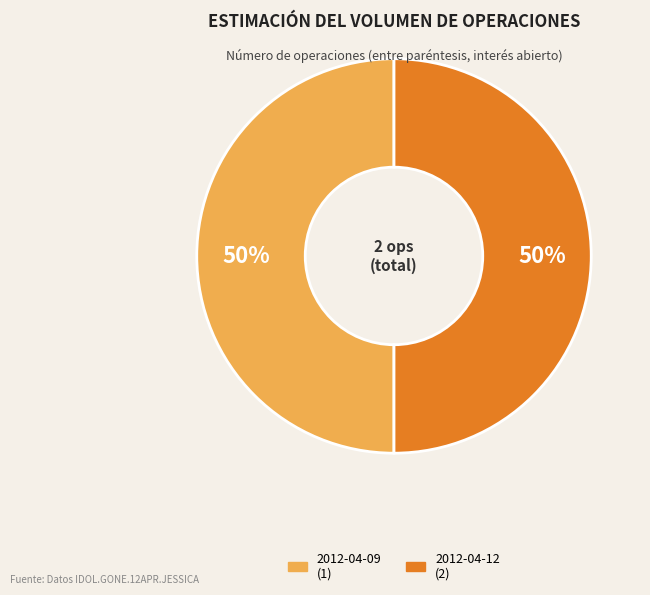

To the nearest percent, what is the difference between the largest and smallest slice percentages?

0%